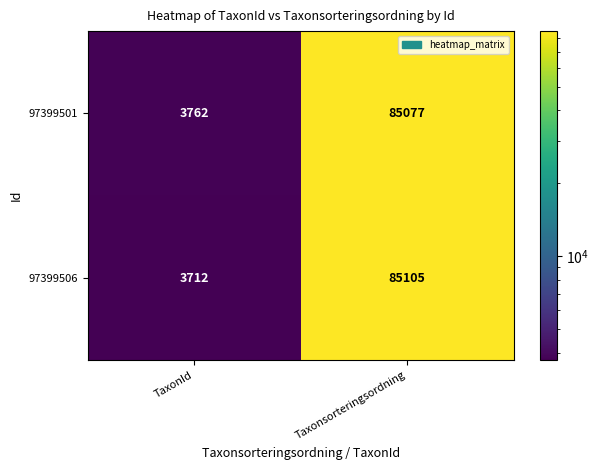

Reading left to right, extract all data points from this chart.

97399501: TaxonId=3762	Taxonsorteringsordning=85077
97399506: TaxonId=3712	Taxonsorteringsordning=85105